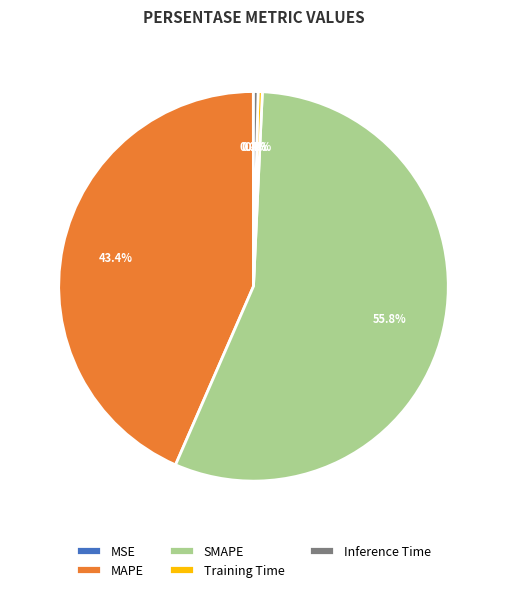

Is it true that Training Time is 0% of the pie?

True